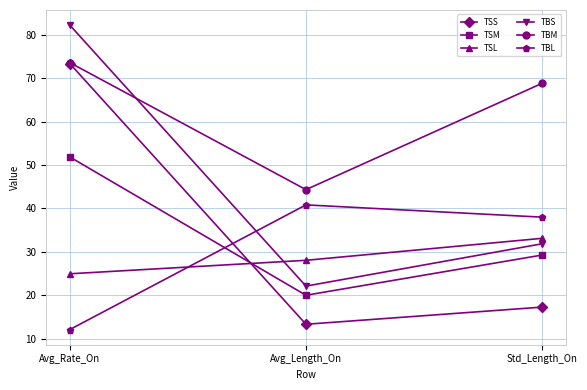

Reading left to right, list all the values displayed in this chart.

TSS: 73.3	13.3	17.3
TSM: 51.8	20.0	29.2
TSL: 24.9	28.0	33.1
TBS: 82.2	22.1	31.8
TBM: 73.6	44.3	68.8
TBL: 12.1	40.8	38.0